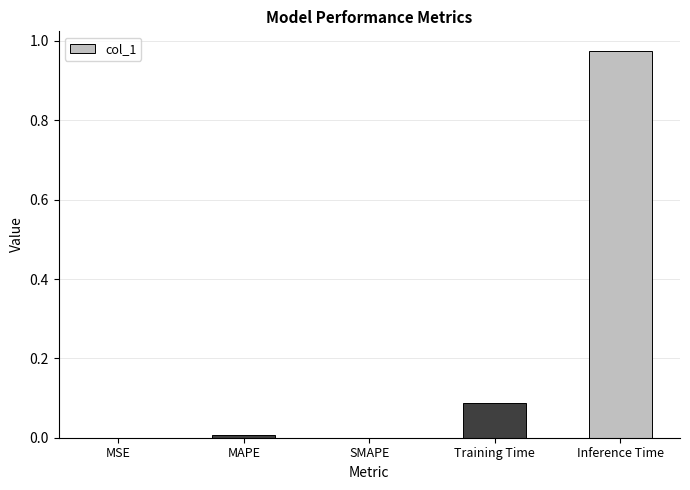

Does the chart contain stacked bars?

No